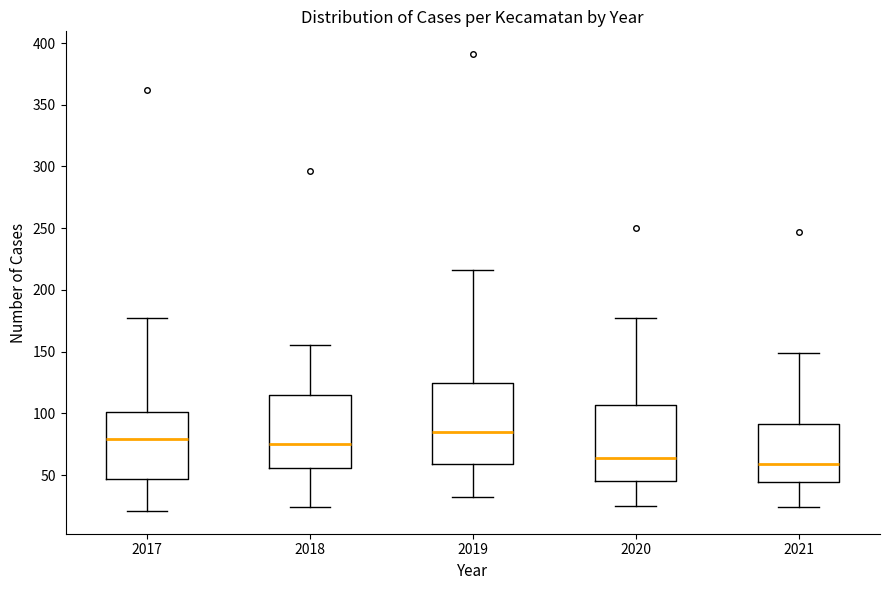

Where does the upper whisker of the box at x = 2018 end on the y-axis? The values are not printed on the chart, so give them approximately, as read against the axis.

155